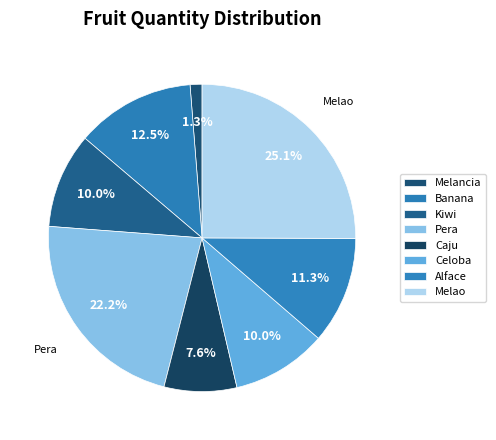

How many segments does this pie chart have?

8